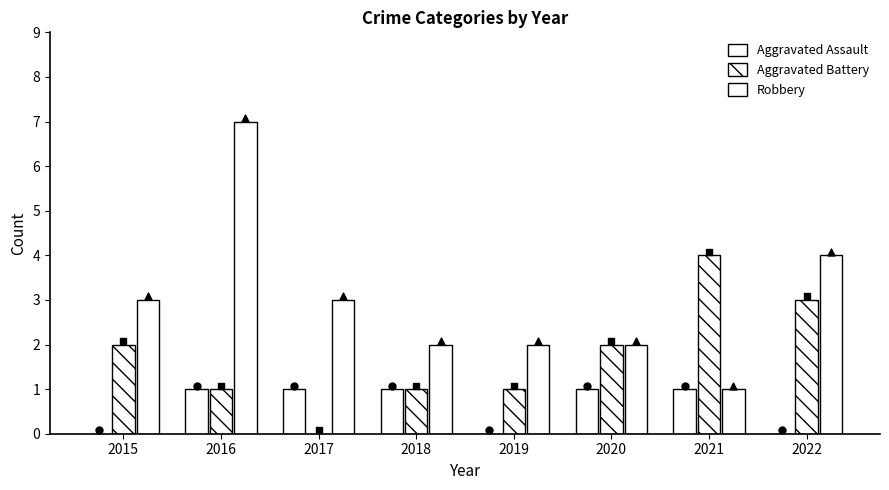

Which series contains the highest Y value?

Robbery